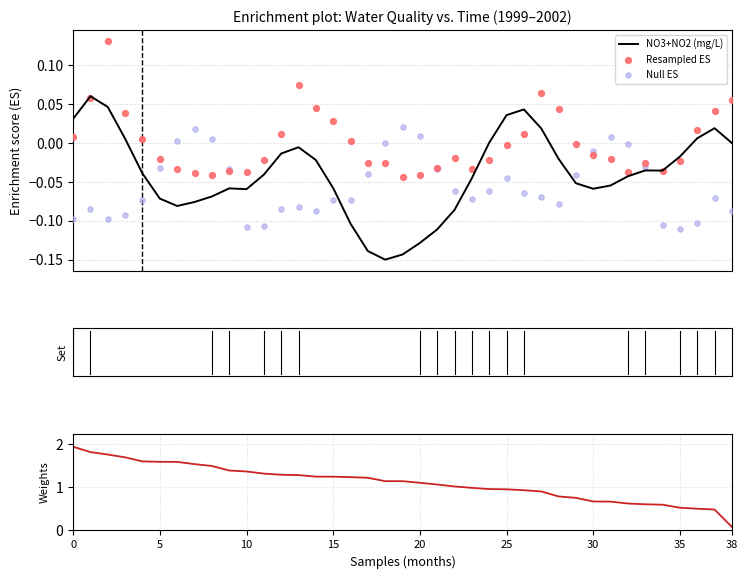

Which series reaches the minimum Y coordinate?

NO3+NO2 (mg/L)